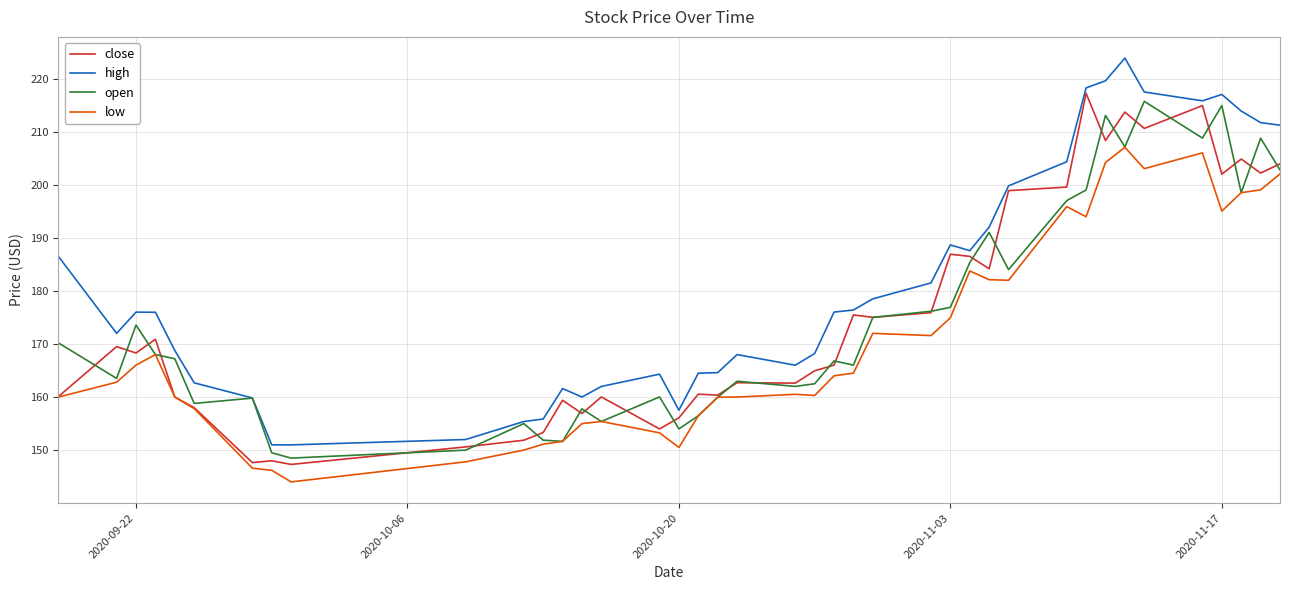

What is the sum of all open values?

6985.5